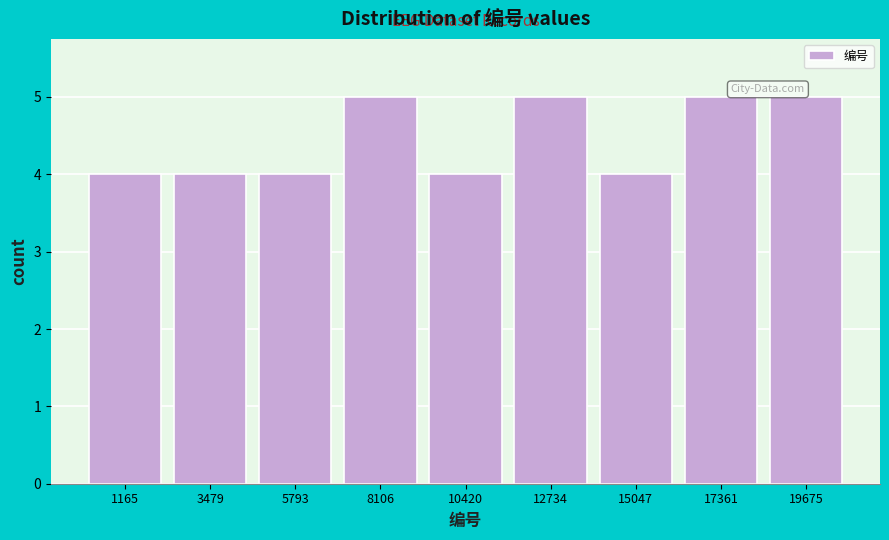

What is the height of the bar covering 16000 to 18500 on the x-axis? Neither the bar edges nor the heights are printed on the chart, so give them approximately, as read against the axes.

5